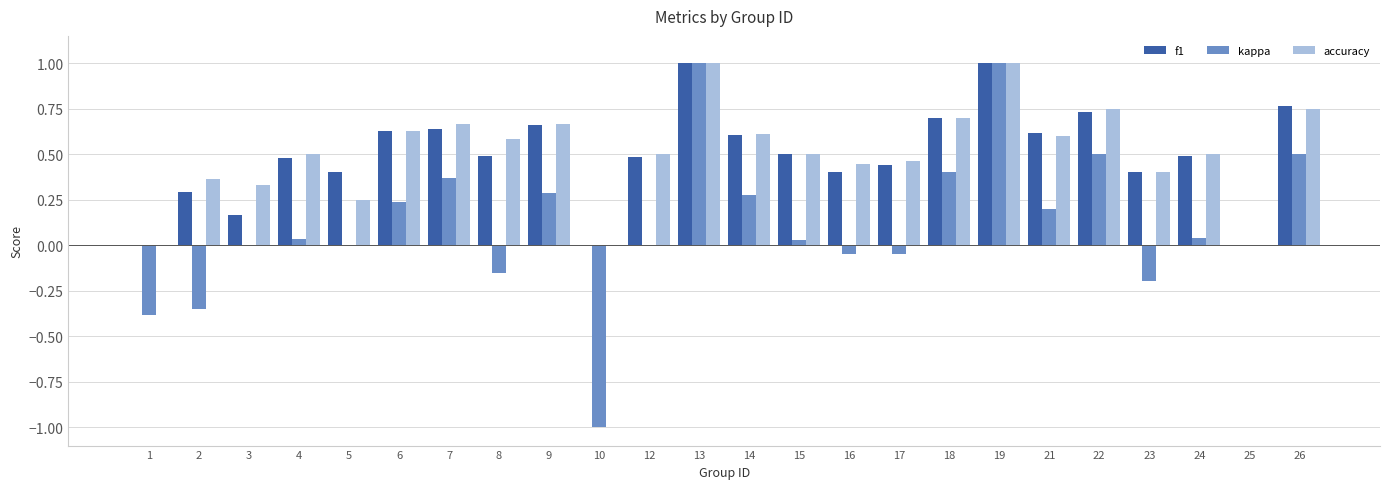

The accuracy series shows 0.7 at 12. True or false?

False